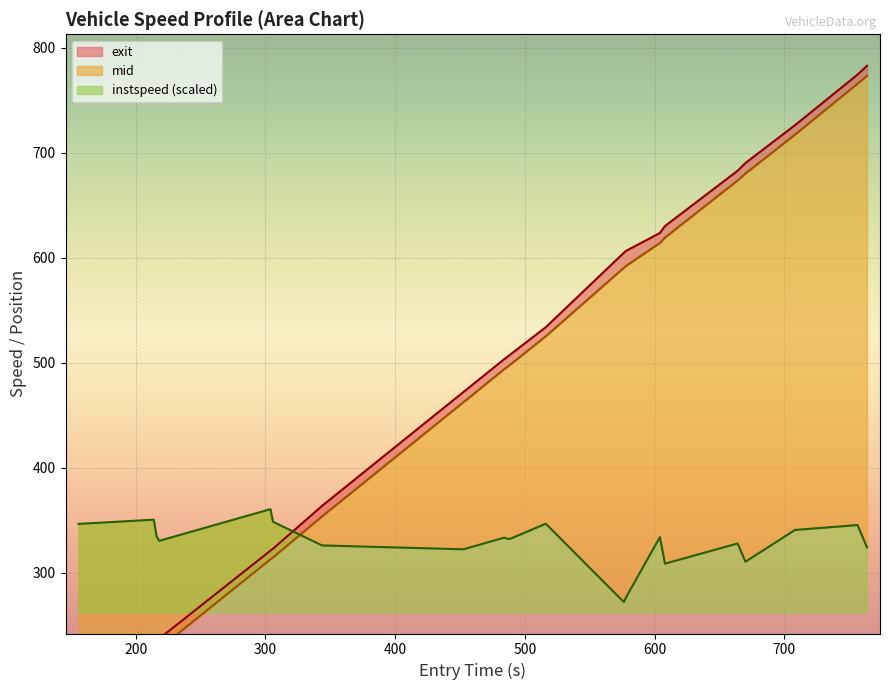

At which category does the data reach its first local peak?

200